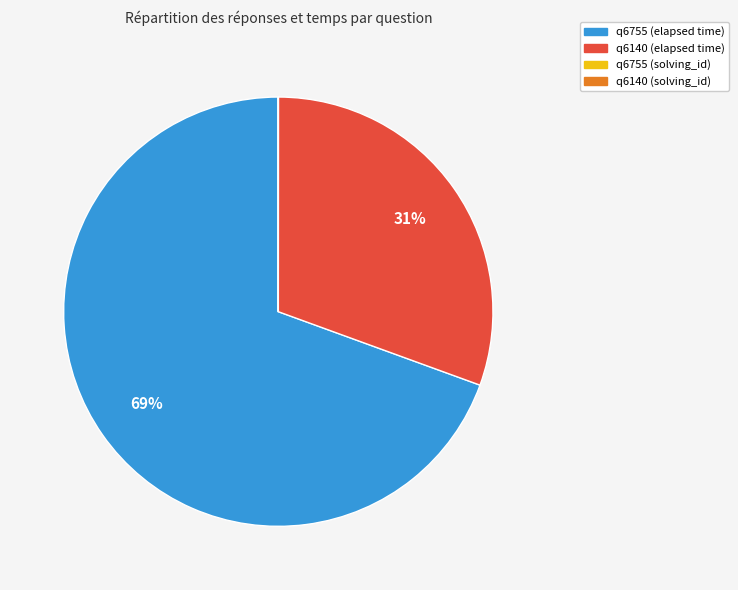

True or false: q6140 (elapsed time) accounts for 31% of the total.

True